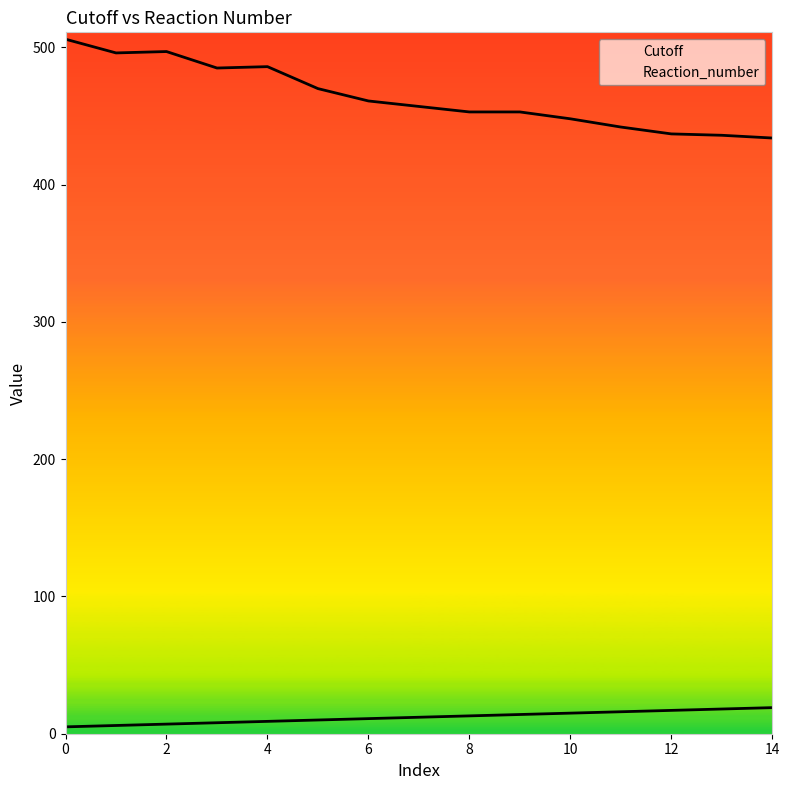

How many lines are shown in the chart?

2